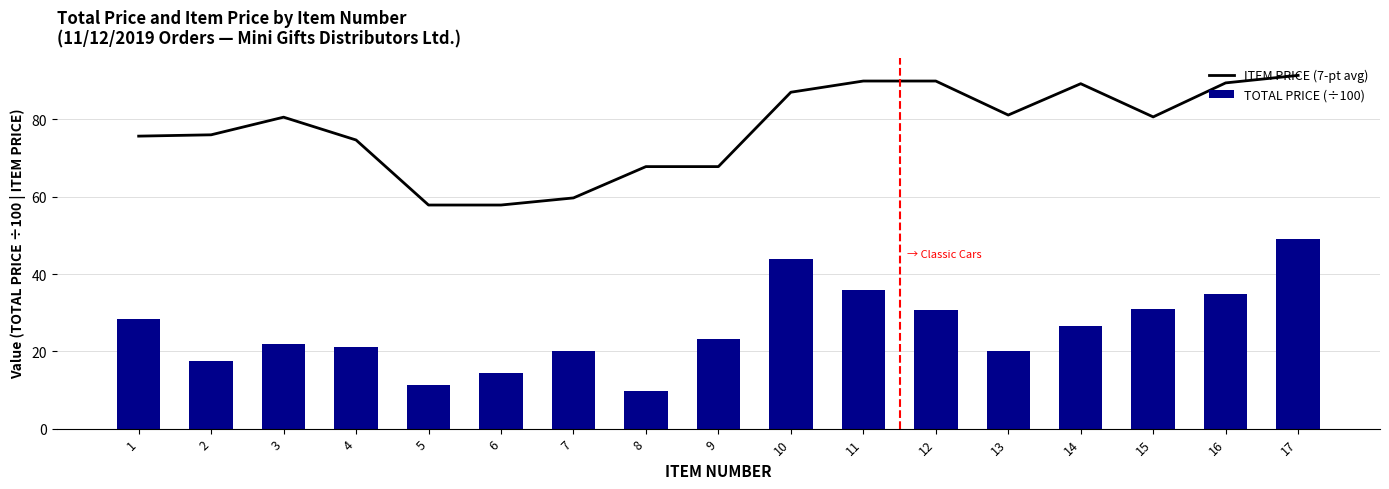

What are all the series names shown in the legend?

ITEM PRICE (7-pt avg), TOTAL PRICE (÷100)